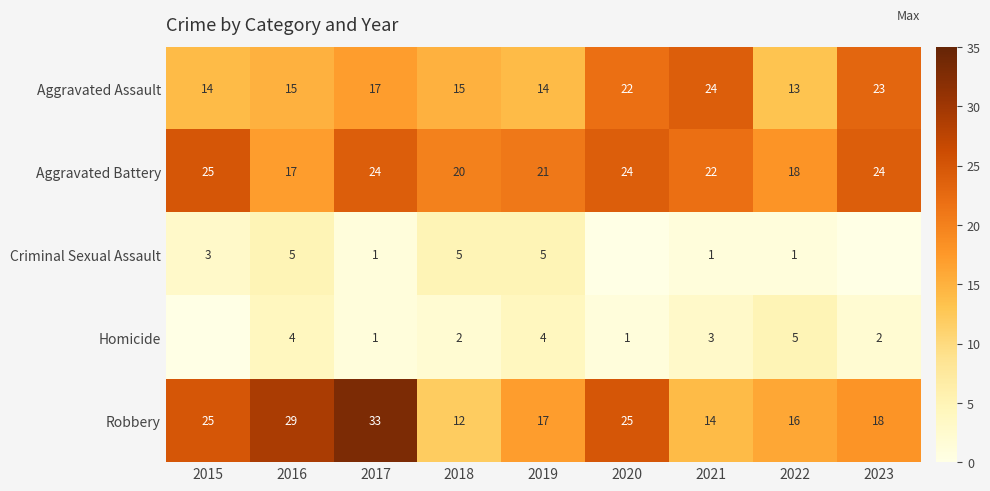

Count the Aggravated Battery values in the range 20 to 24.

6